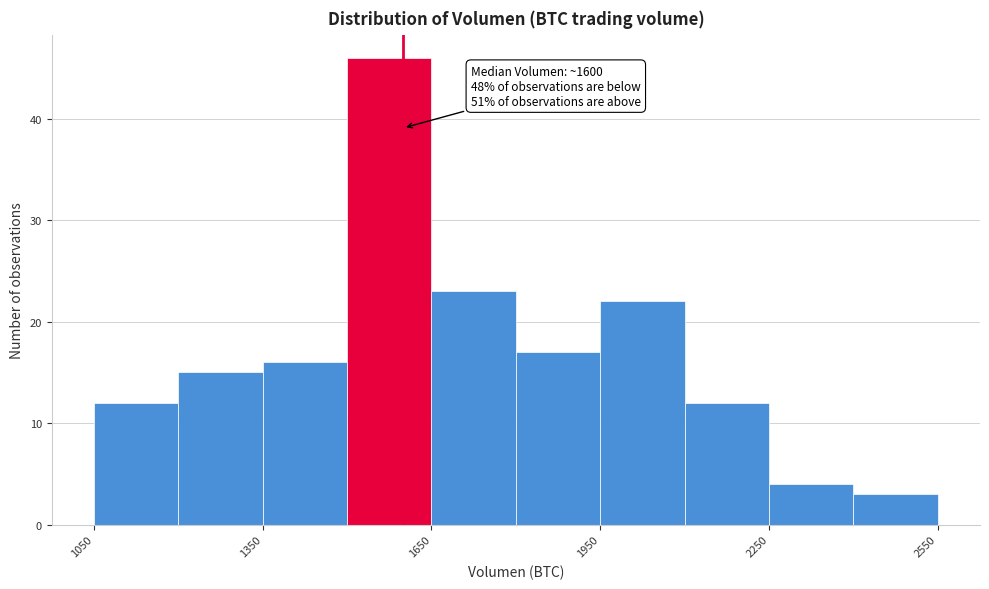

Read against the x-axis, roughly where is the centre of the tallest bar?

1600